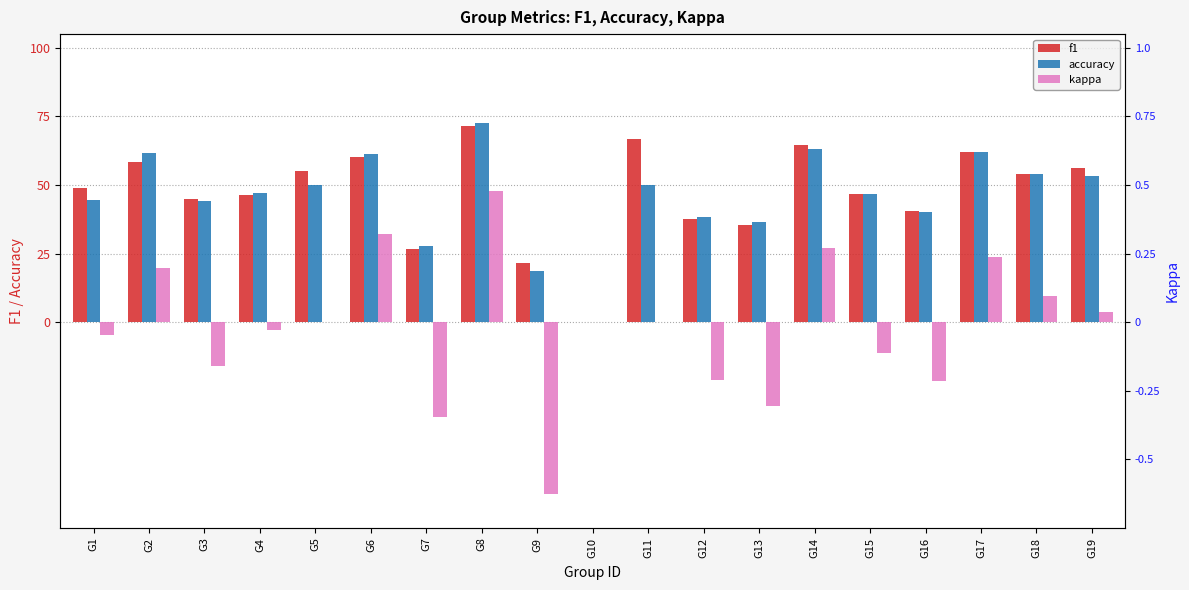

What is the difference between the second highest and minimum values in the f1 series?

0.7